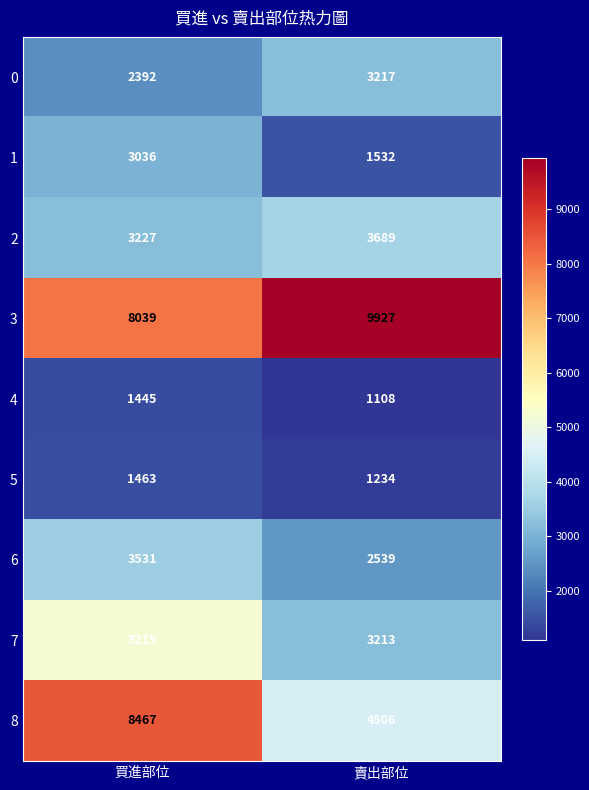

Reading right to left, list all the values displayed in this chart.

0: 3217	2392
1: 1532	3036
2: 3689	3227
3: 9927	8039
4: 1108	1445
5: 1234	1463
6: 2539	3531
7: 3213	5215
8: 4506	8467